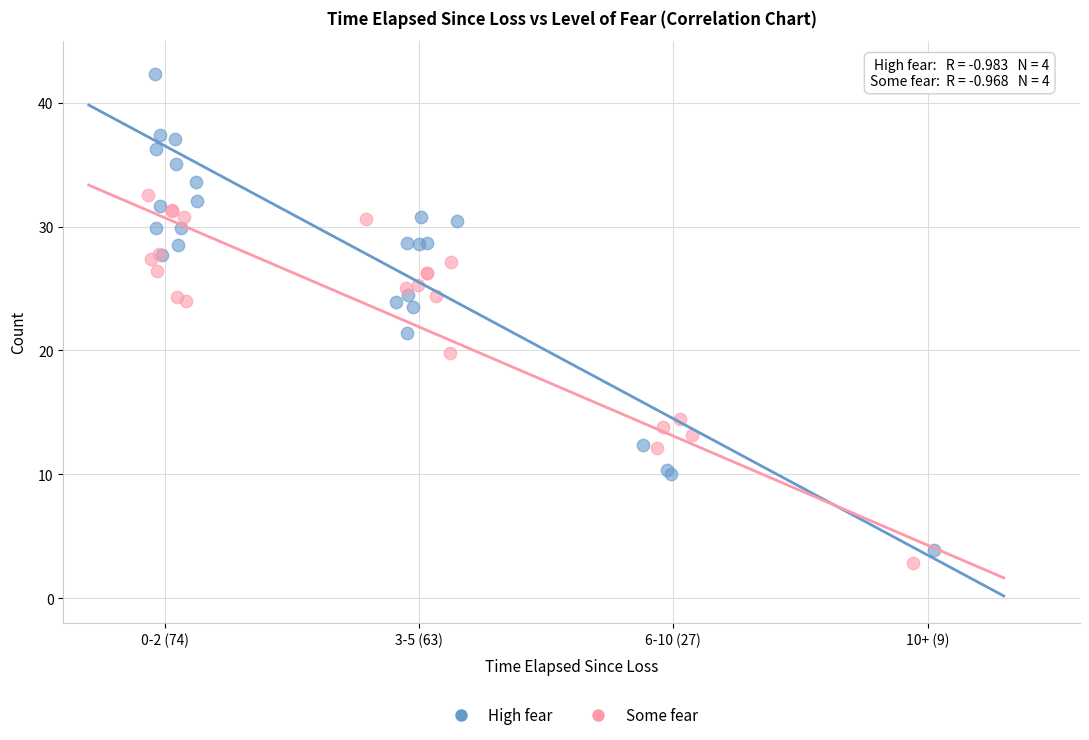

What are all the series names shown in the legend?

High fear, Some fear